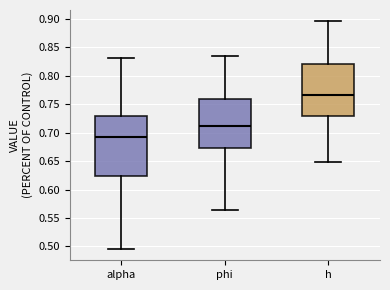

Reading left to right, read every box against the y-axis: the position of its median line, the range the box covers, and the ends of its whiskers. The values are not printed on the chart, so give them approximately, as read against the axis.

alpha: median 0.690, box 0.625 to 0.730, whiskers 0.495 to 0.830
phi: median 0.710, box 0.670 to 0.760, whiskers 0.565 to 0.835
h: median 0.765, box 0.730 to 0.820, whiskers 0.650 to 0.895